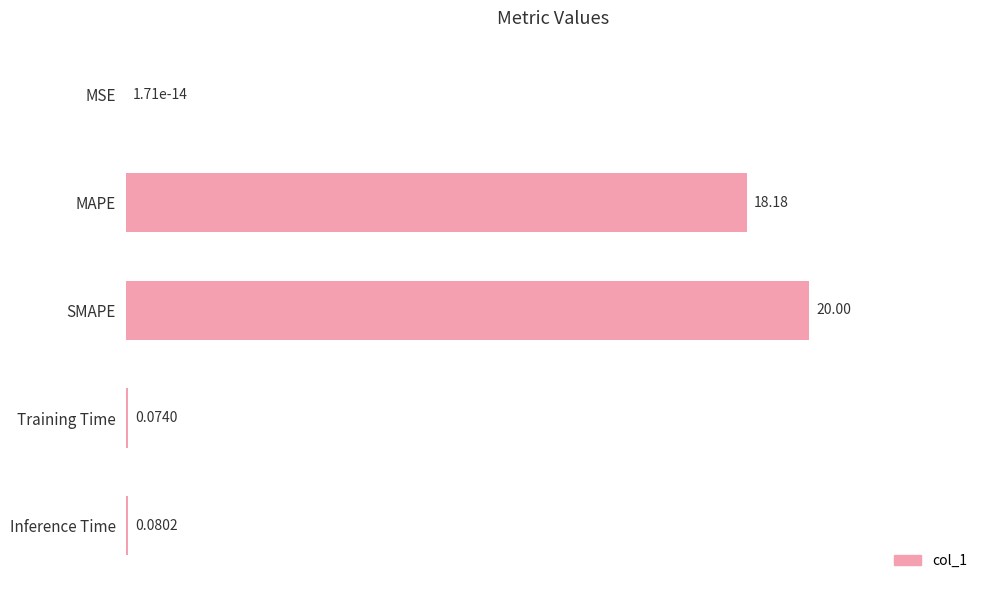

What is the change in value from MAPE to Inference Time?

-18.1